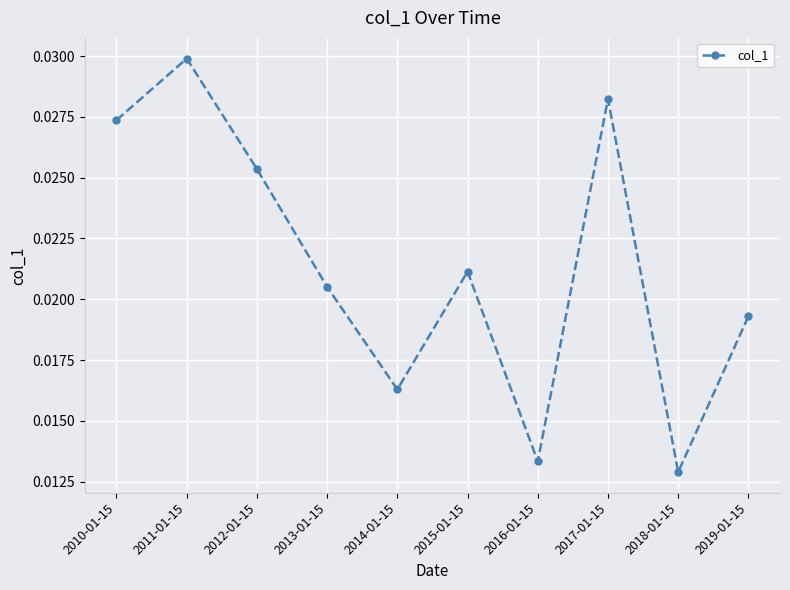

Count the values in the range 0 to 1.

10